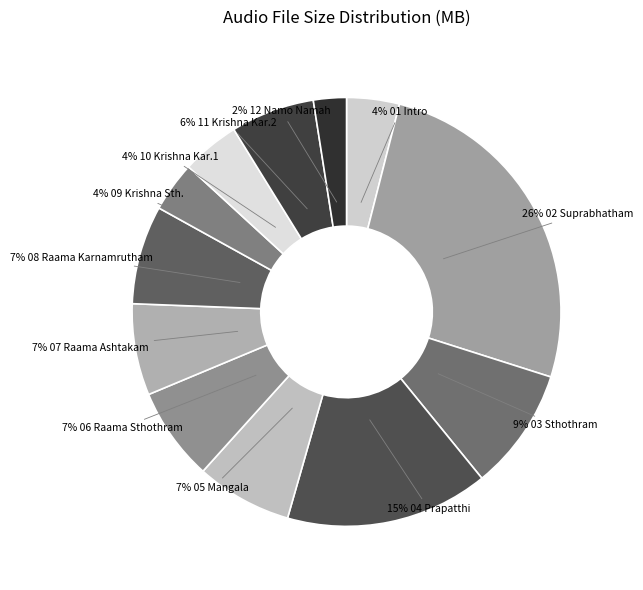

What is the smallest slice in the pie chart?

12 Shri Krishnaayaa Namo Namah.mp3